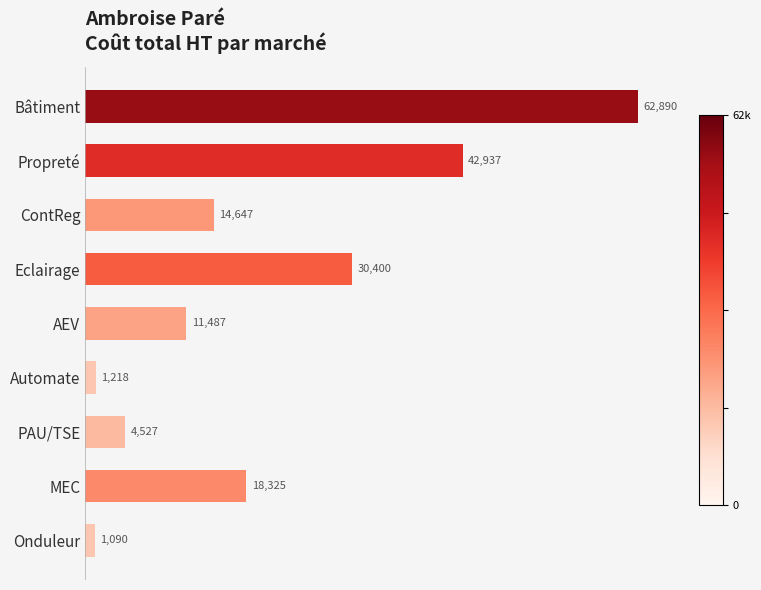

What is the value of the 4th bar from the top?

30400.8